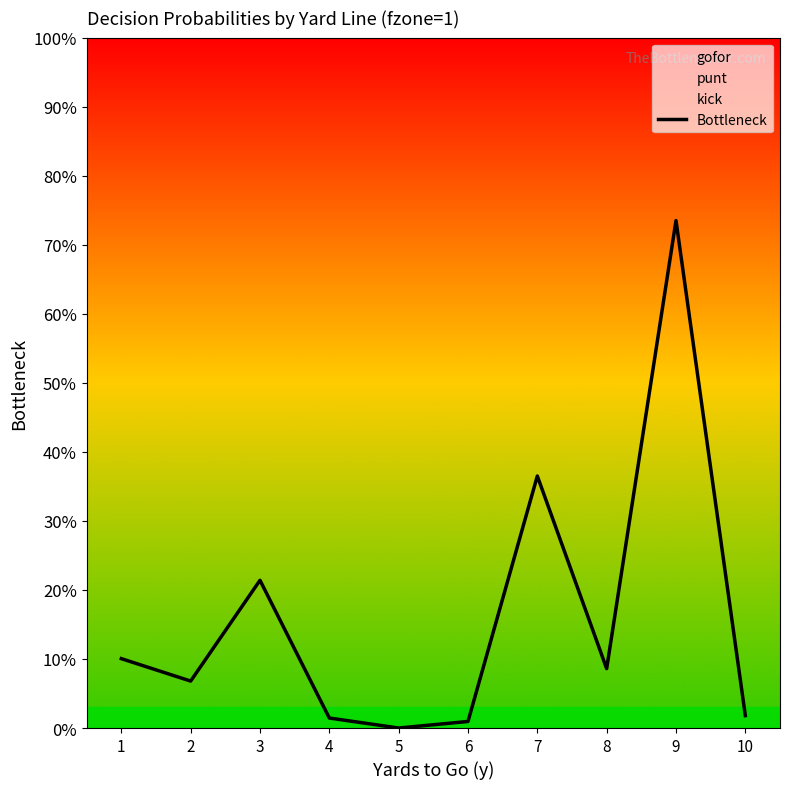

What is the greatest value displayed?

0.7